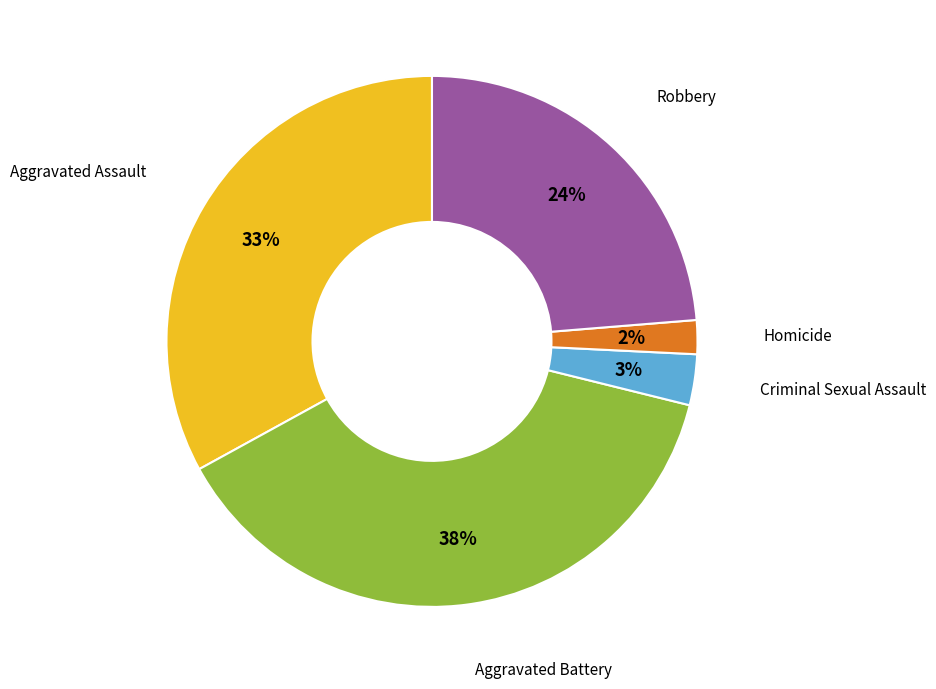

Is there a majority slice in this chart?

No